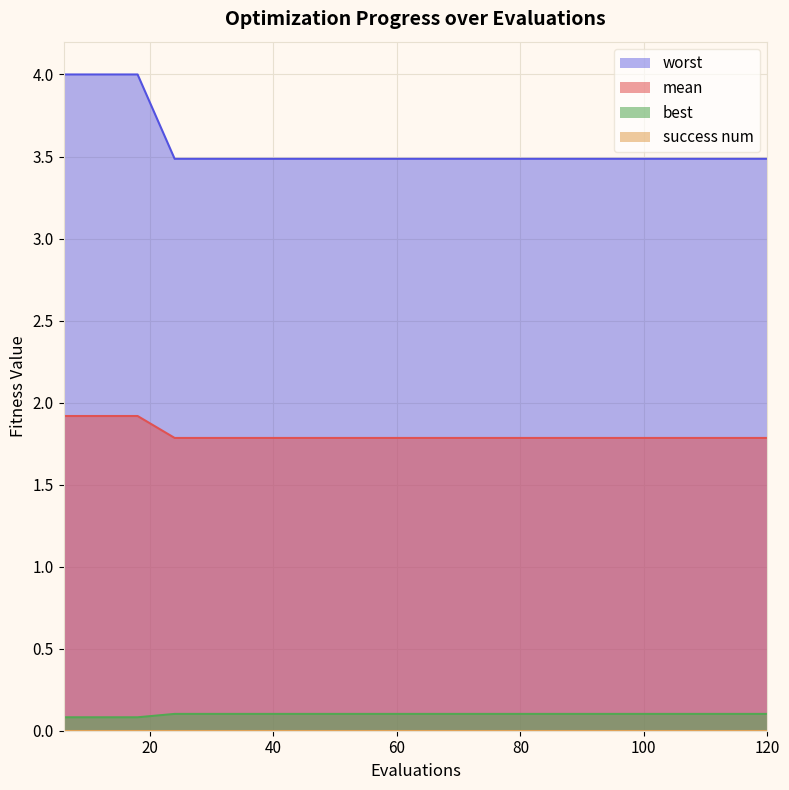

Which series has the widest spread of values?

worst